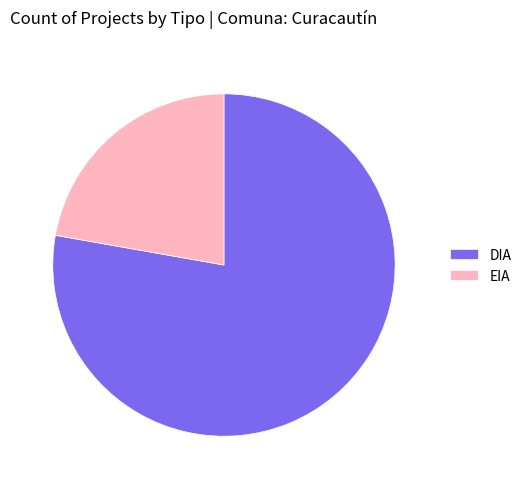

Which has a higher value, EIA or DIA?

DIA